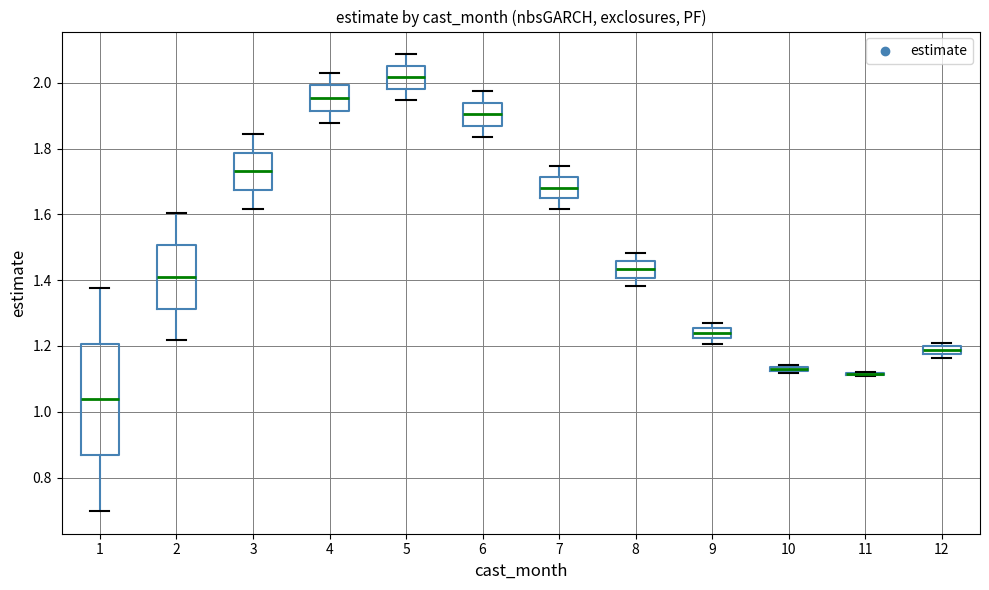

Where is the lower edge of the box at x = 10 on the y-axis? The values are not printed on the chart, so give them approximately, as read against the axis.

1.12